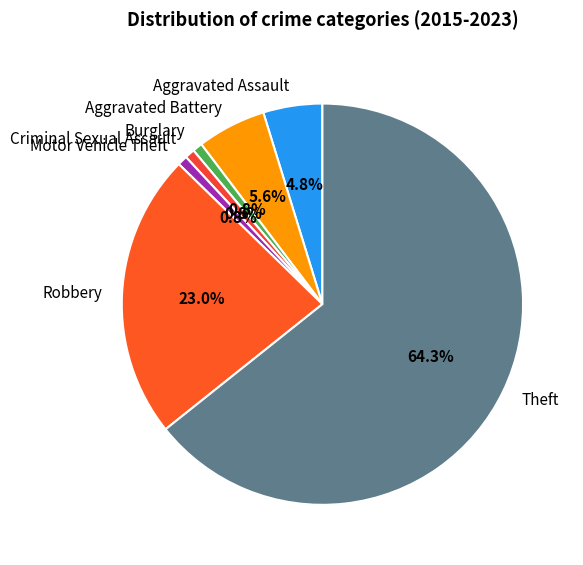

Combined, do Robbery and Theft account for over 50%?

Yes